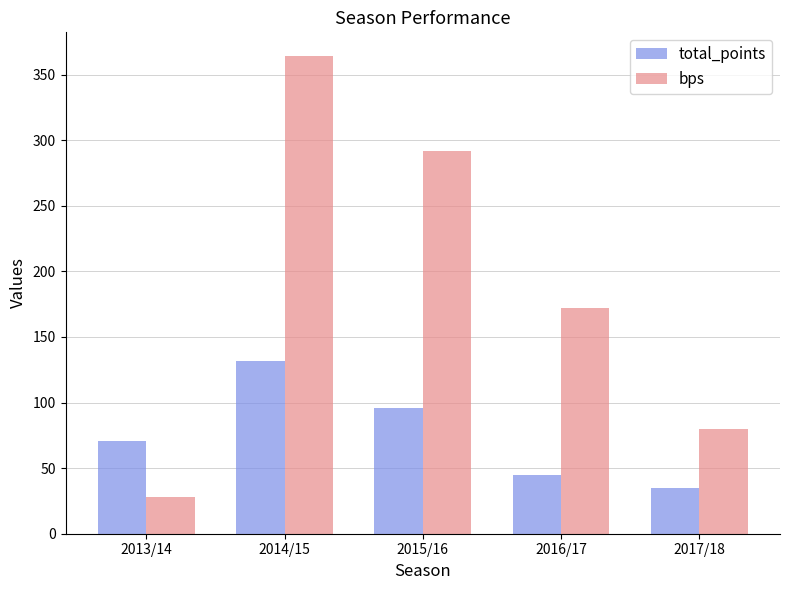

Which series has the largest total across all categories?

bps